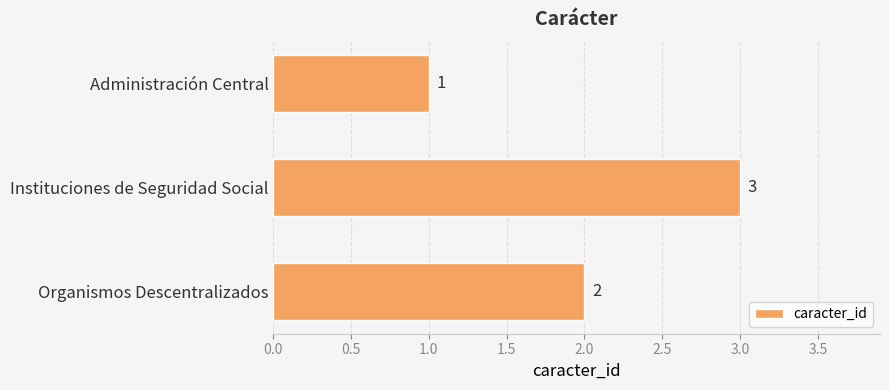

What is the sum of all values?

6